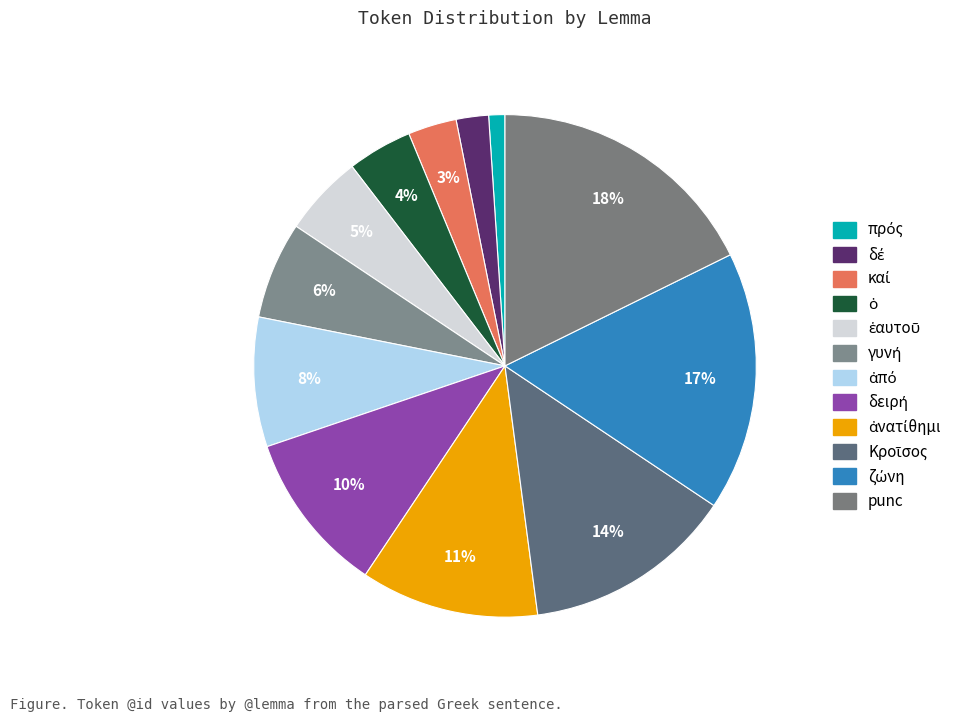

Which has a higher value, δέ or γυνή?

γυνή